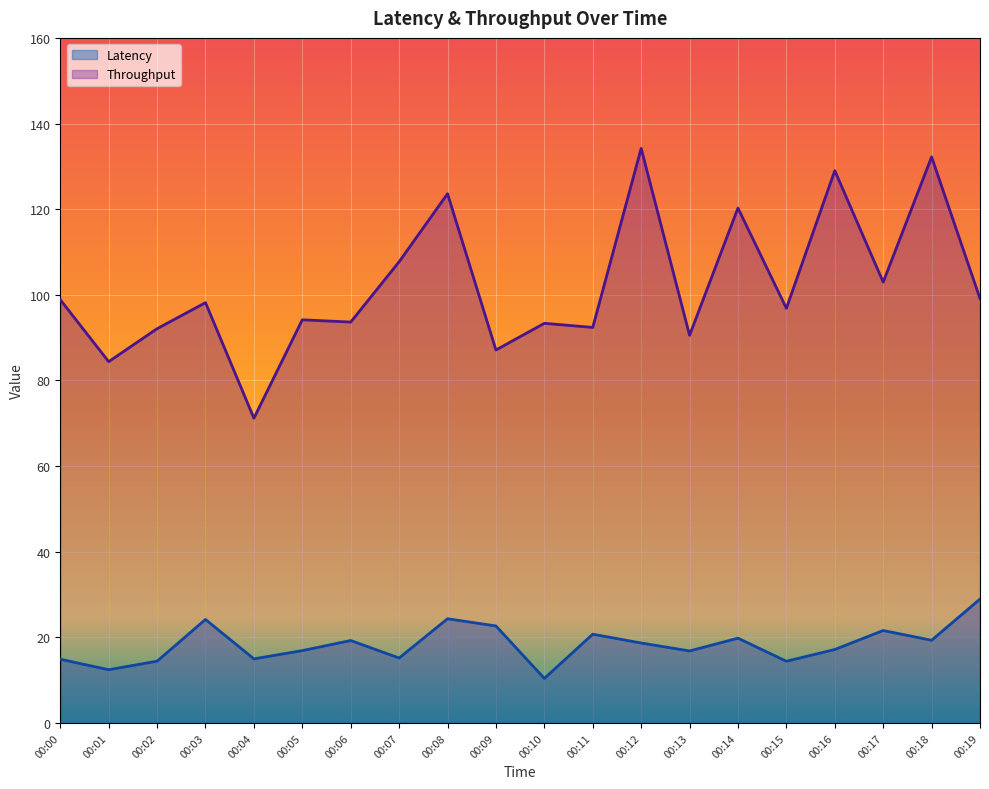

What is the average value of the Latency series?

18.4